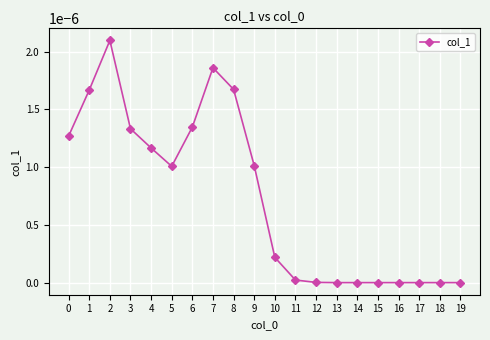

True or false: the data has more than 1 interior local peaks.

True